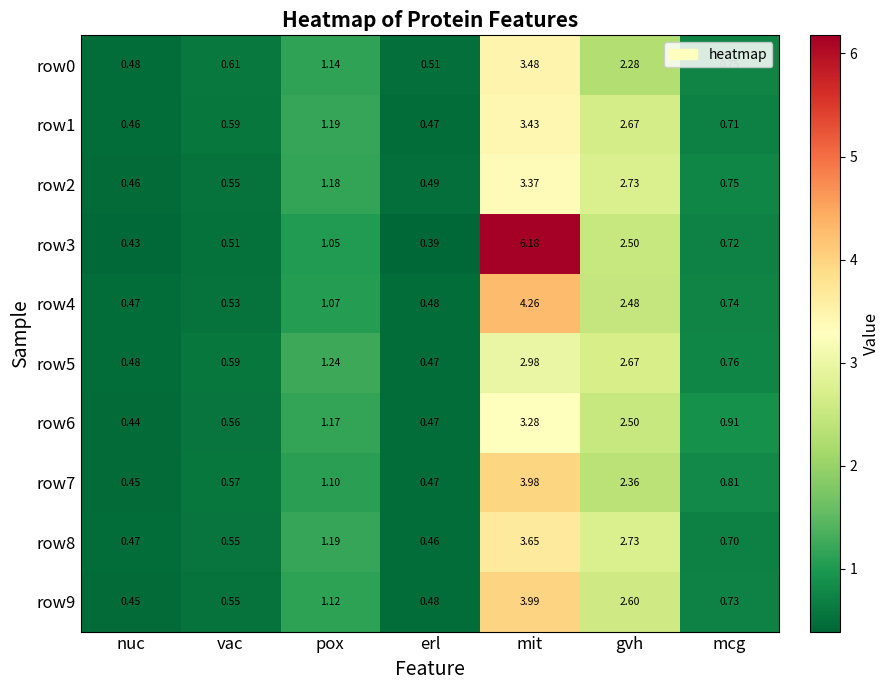

List the labels in order of row1 value, largest first.

mit, gvh, pox, mcg, vac, erl, nuc